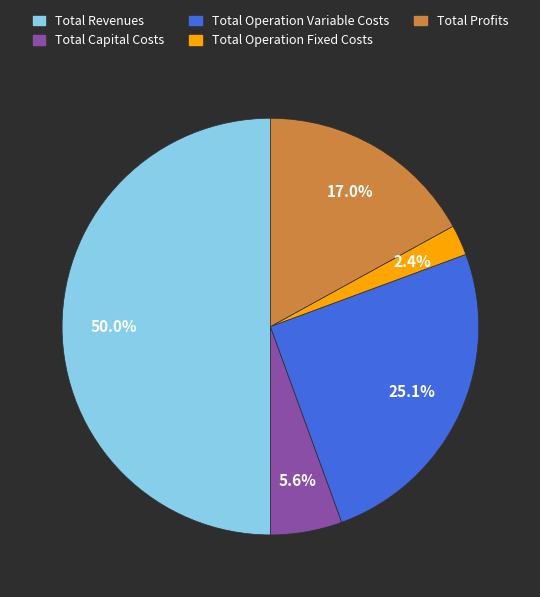

Is Total Profits the majority of the pie?

No